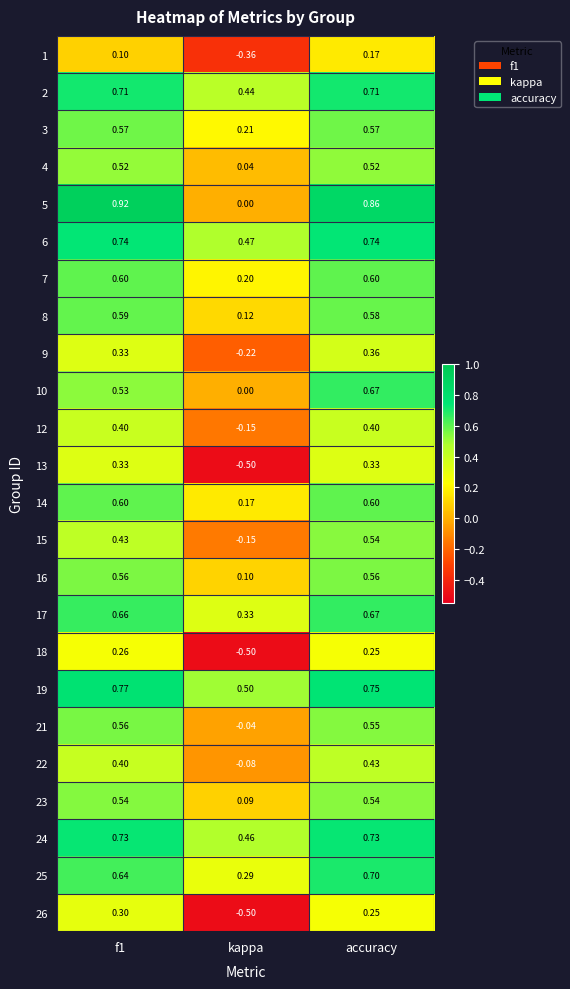

Where is 12 nearest to the value 0?

kappa